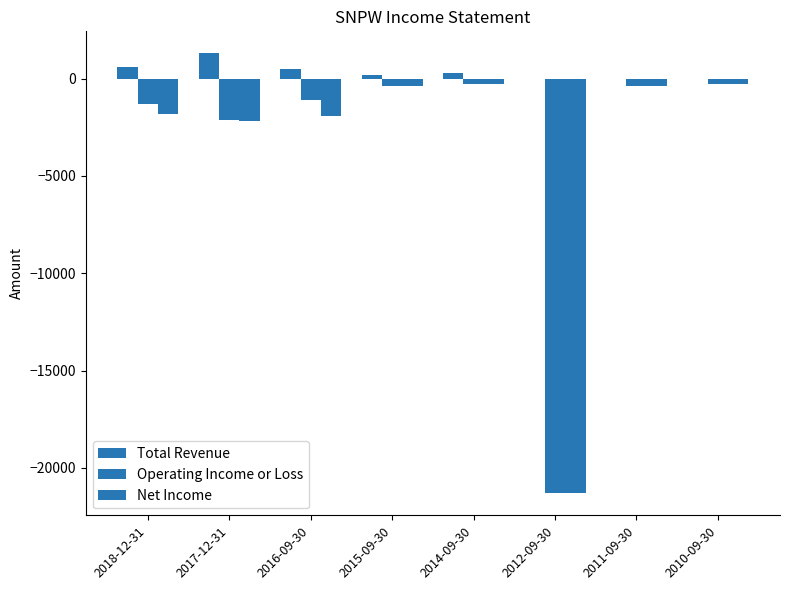

What is the sum of all Net Income values?

-28600